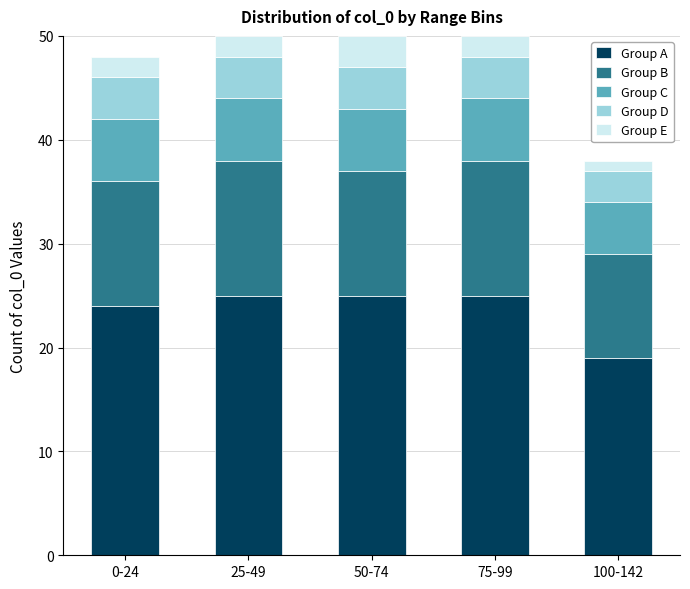

At which label is Group A closest to 22?

0-24